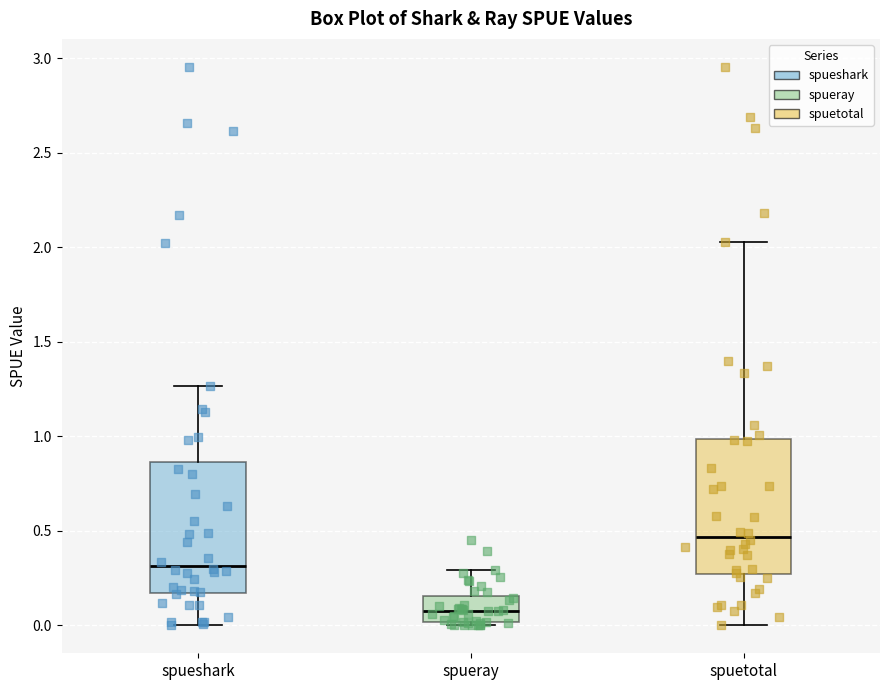

Reading left to right, transcribe this box plot: for each box, give where its median line is, the range the box spans, and where its two whiskers end, as read against the y-axis. The values are not printed on the chart, so give them approximately, as read against the axis.

spueshark: median 0.30, box 0.15 to 0.85, whiskers 0.00 to 1.25
spueray: median 0.10, box 0.00 to 0.15, whiskers 0.00 (just below the box's lower edge) to 0.30
spuetotal: median 0.45, box 0.25 to 1.00, whiskers 0.00 to 2.05